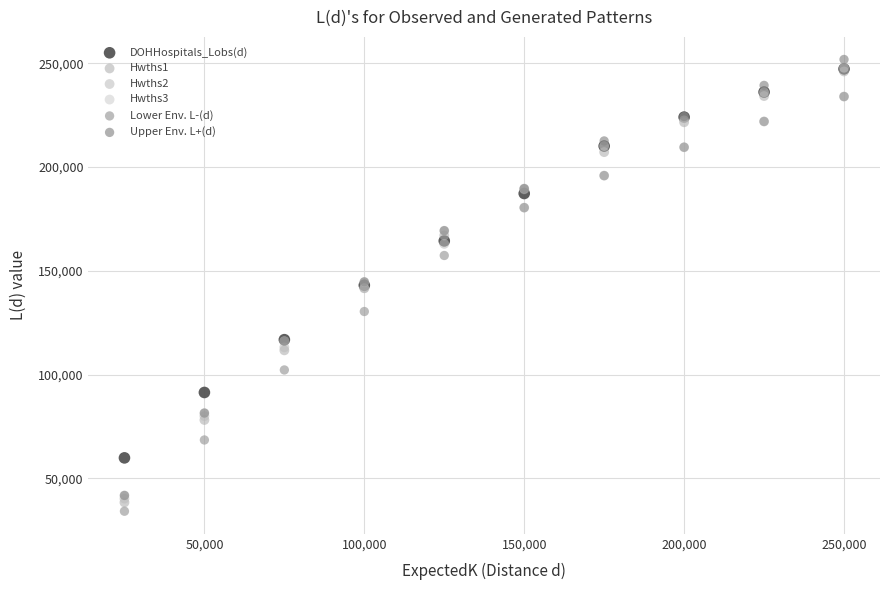

In the DOHHospitals_Lobs(d) series, what Y value is closest to 153550?

143009.3